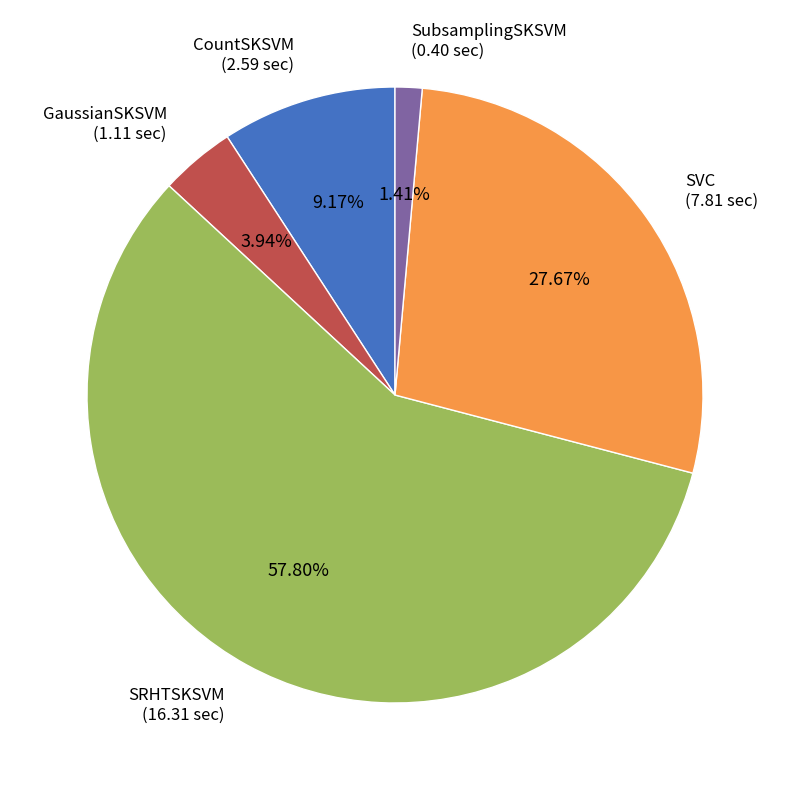

Which slice represents more than half of the pie?

SRHTSKSVM